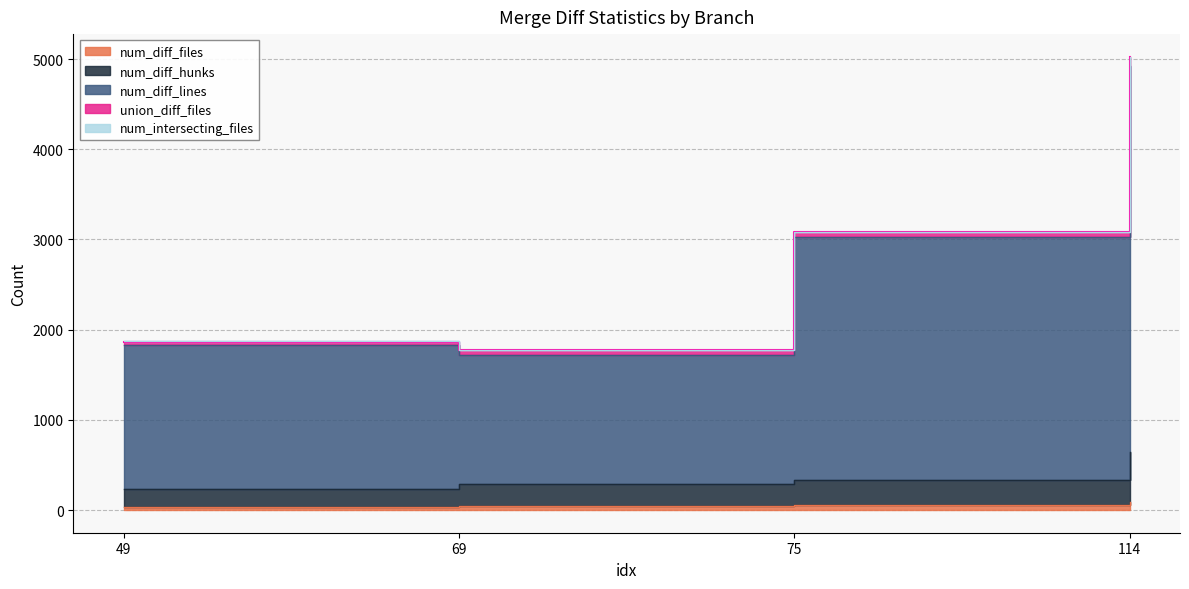

The value of num_diff_lines at 114 is 2676. True or false?

False